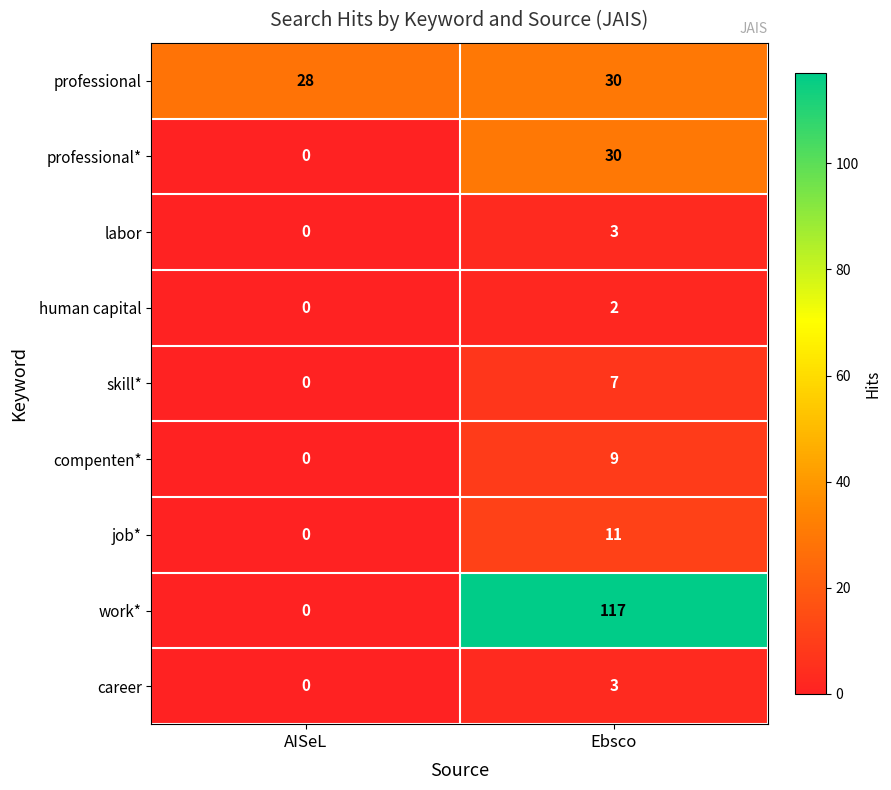

What is the maximum value shown in the chart?

117